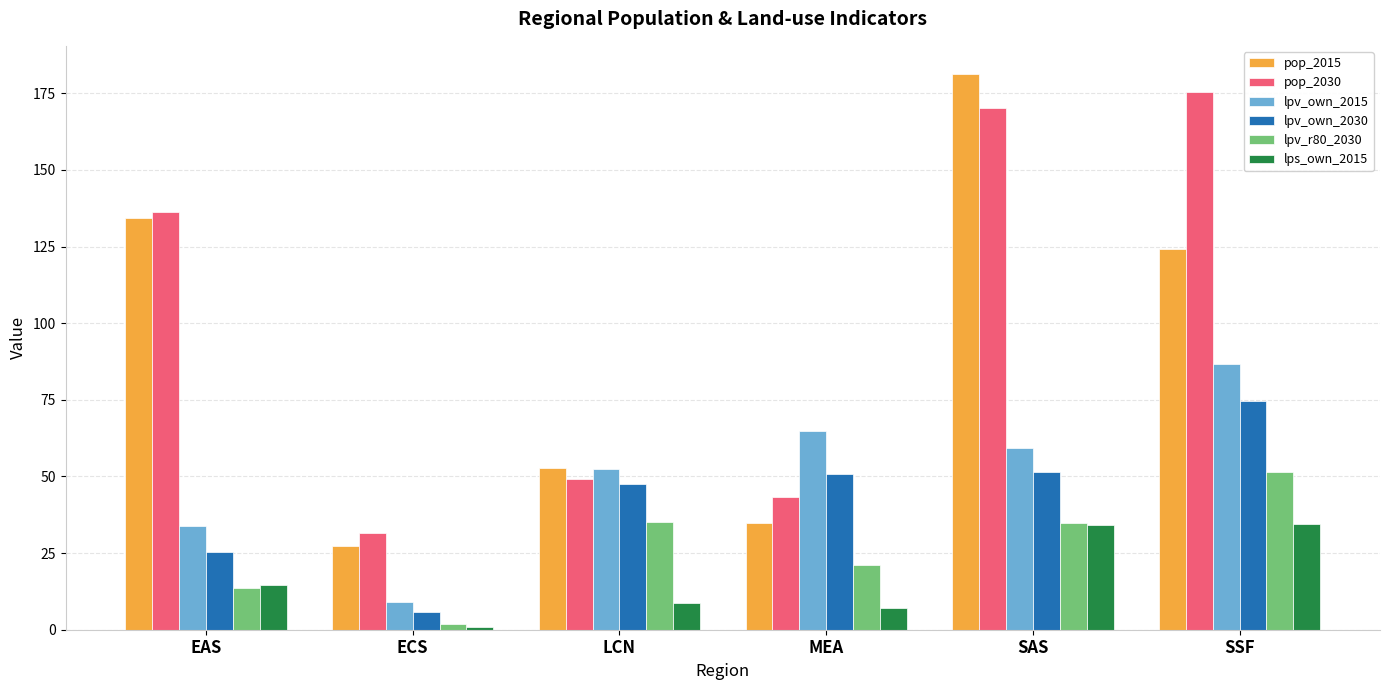

Is the value of lpv_own_2030 at SSF greater than the value of lpv_r80_2030 at ECS?

Yes